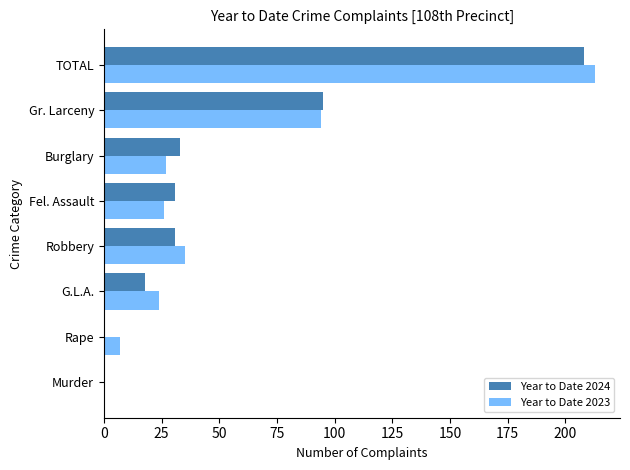

Which series has the widest spread of values?

Year to Date 2023